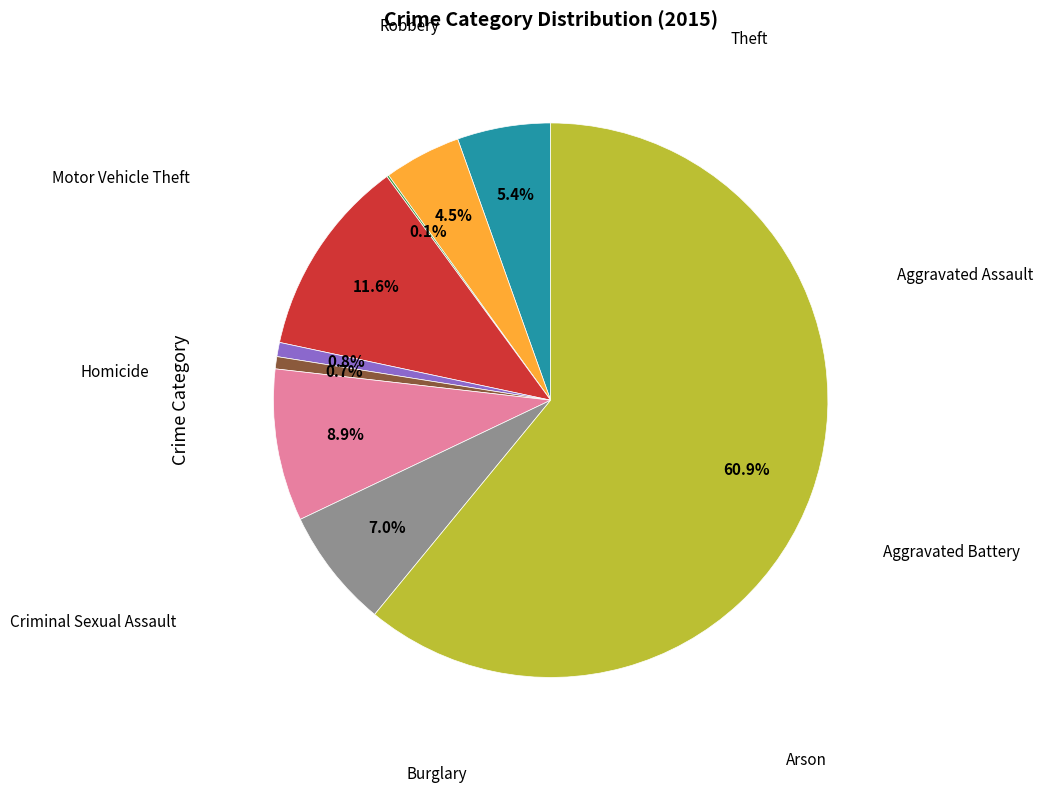

Is there any slice that represents more than half of the pie?

Yes